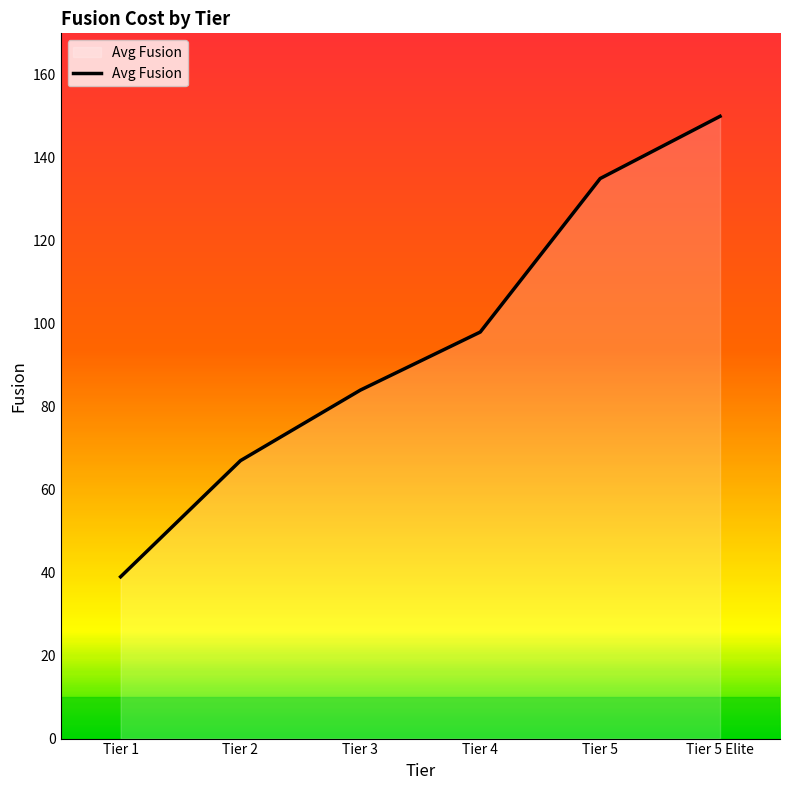

What is the change in value from Tier 1 to Tier 4?

+59